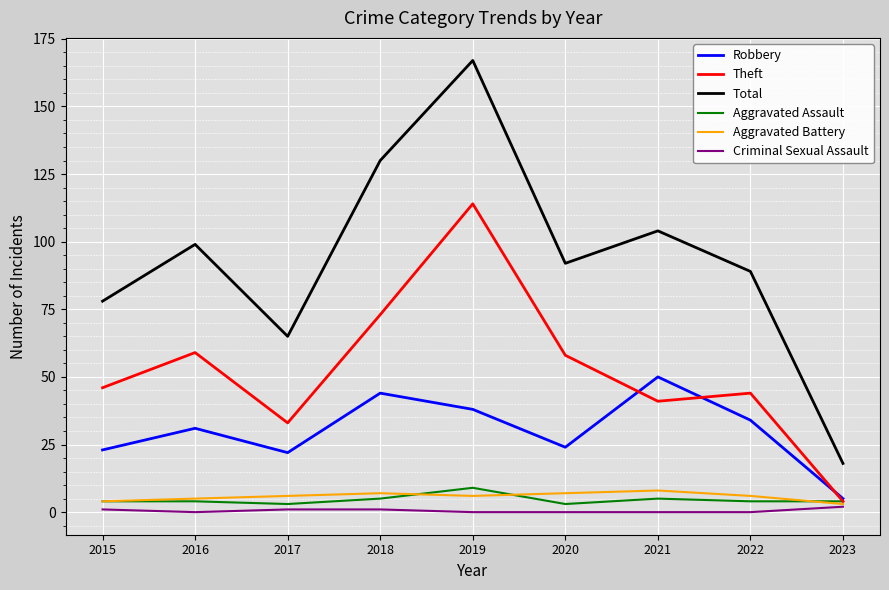

The value of Total at 2015 is 78. True or false?

True